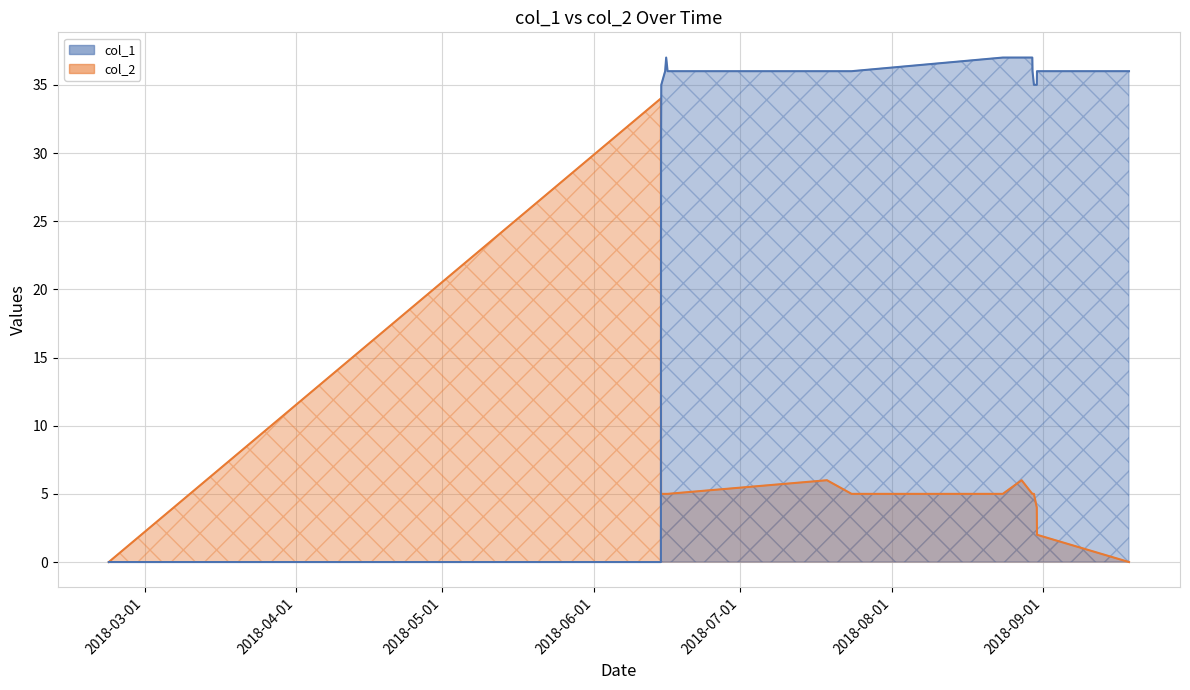

What is the value of the col_2 point at the 14th from the left?

5